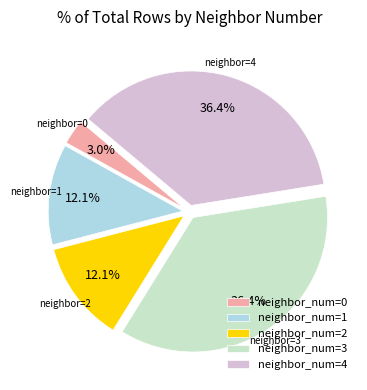

What is the ratio of the value at neighbor_num=4 to the value at neighbor_num=2?

3.0